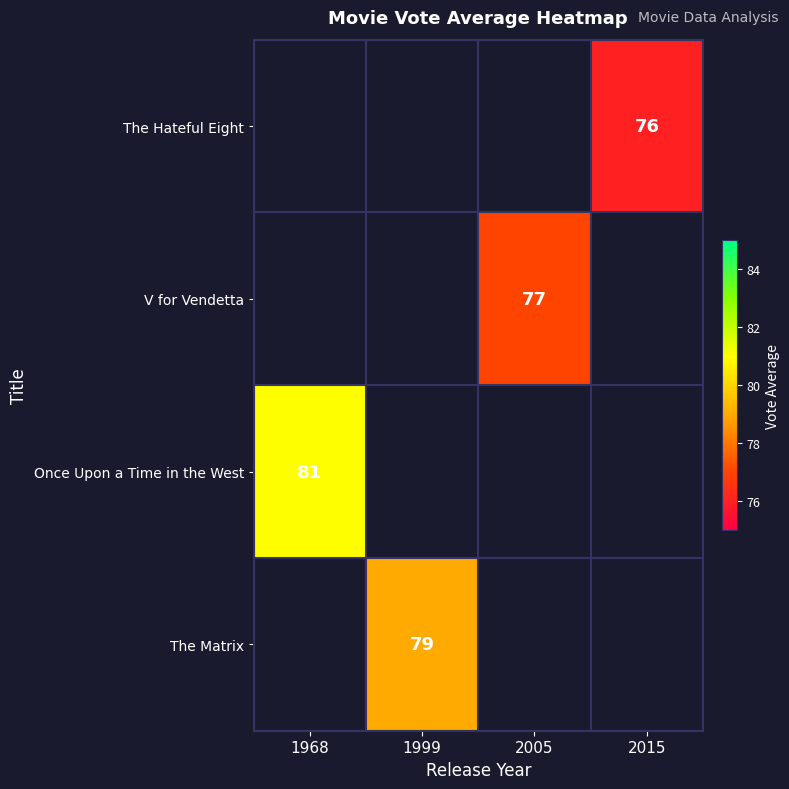

True or false: The Hateful Eight has a value of 26 at 2015.

False